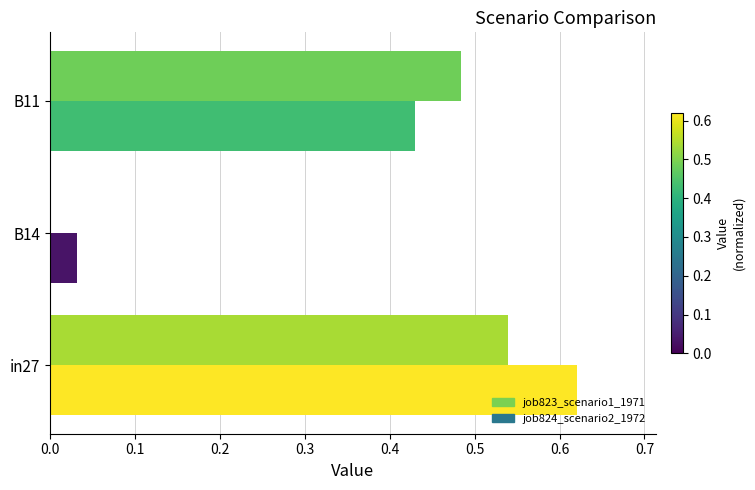

At which label is job824_scenario2_1972 closest to 0?

B14